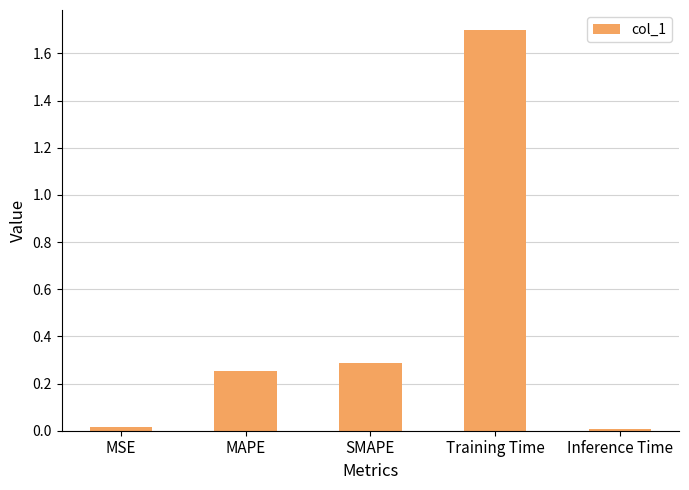

What position from the left is Training Time?

4